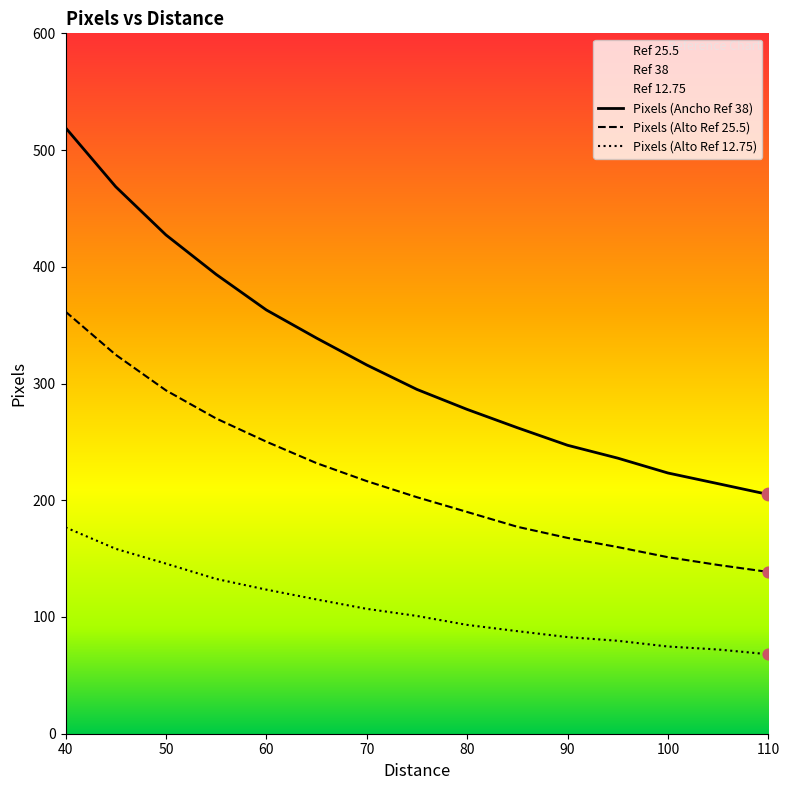

Which series has the largest total across all categories?

Pixels (Ancho Ref 38)